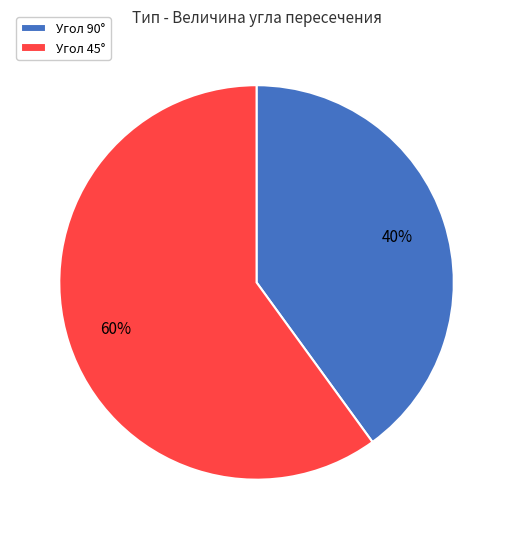

True or false: Угол 45° accounts for 60% of the total.

True